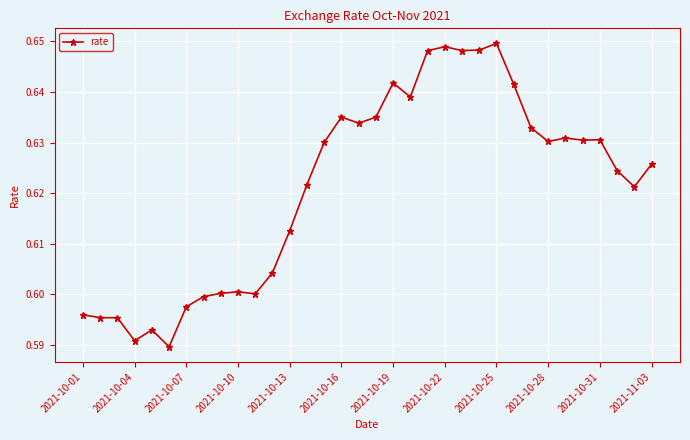

True or false: the data has more than 2 interior local peaks.

True